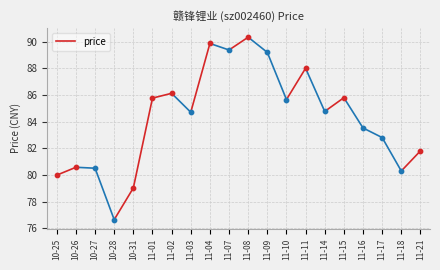

What is the change in value from 10-25 to 10-26?

+0.6